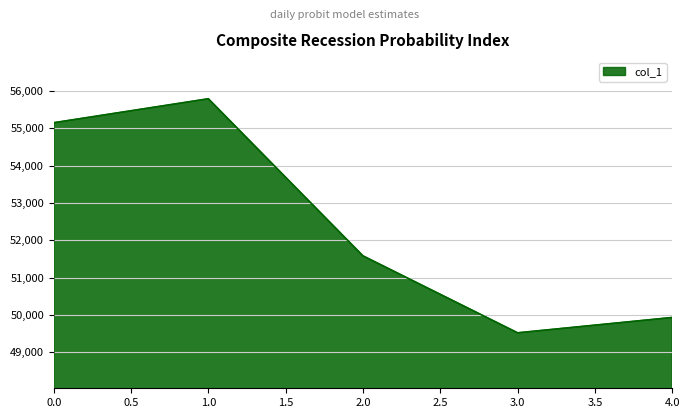

What is the change in value from 0.0 to 1.0?

+642